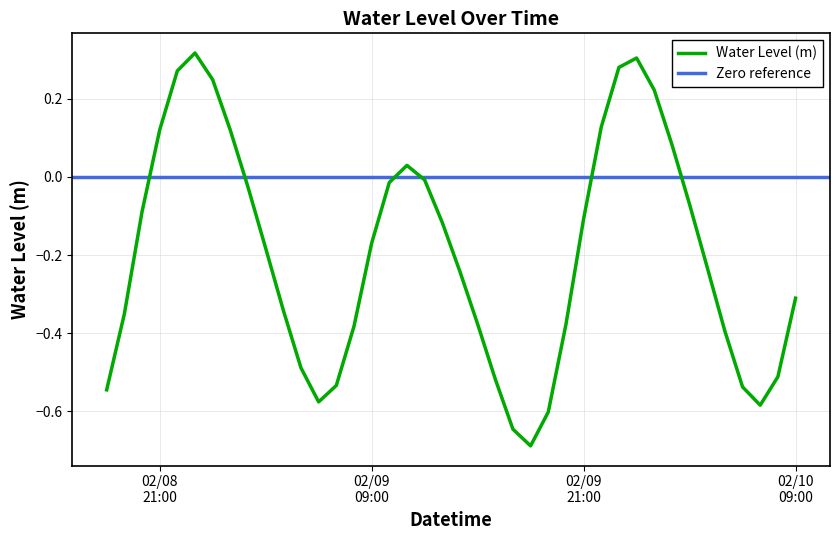

Is it true that the value at 2024-02-10 00:00 is 0.5?

False